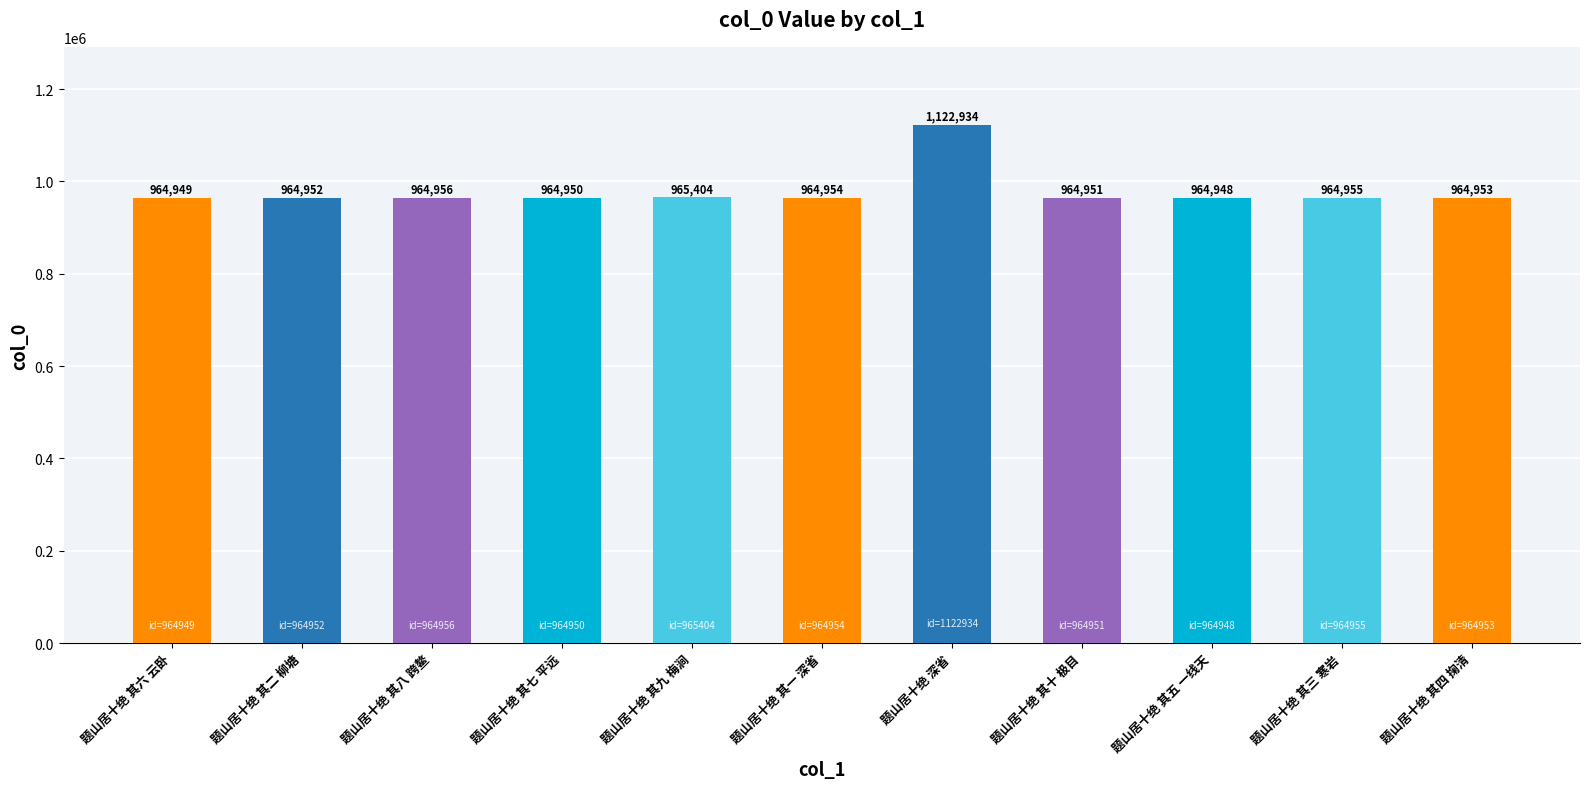

How many values are below 964953?

5